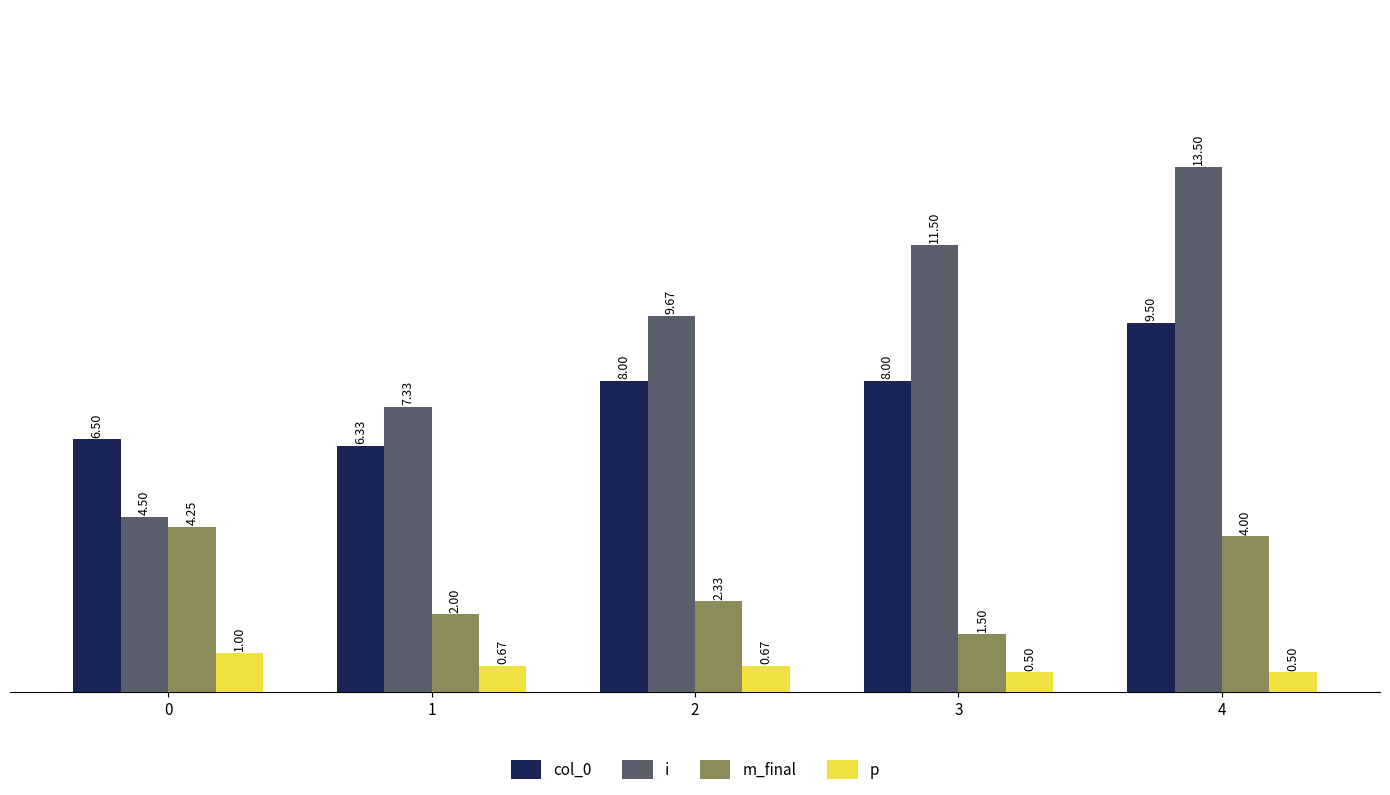

Which series has the widest spread of values?

i